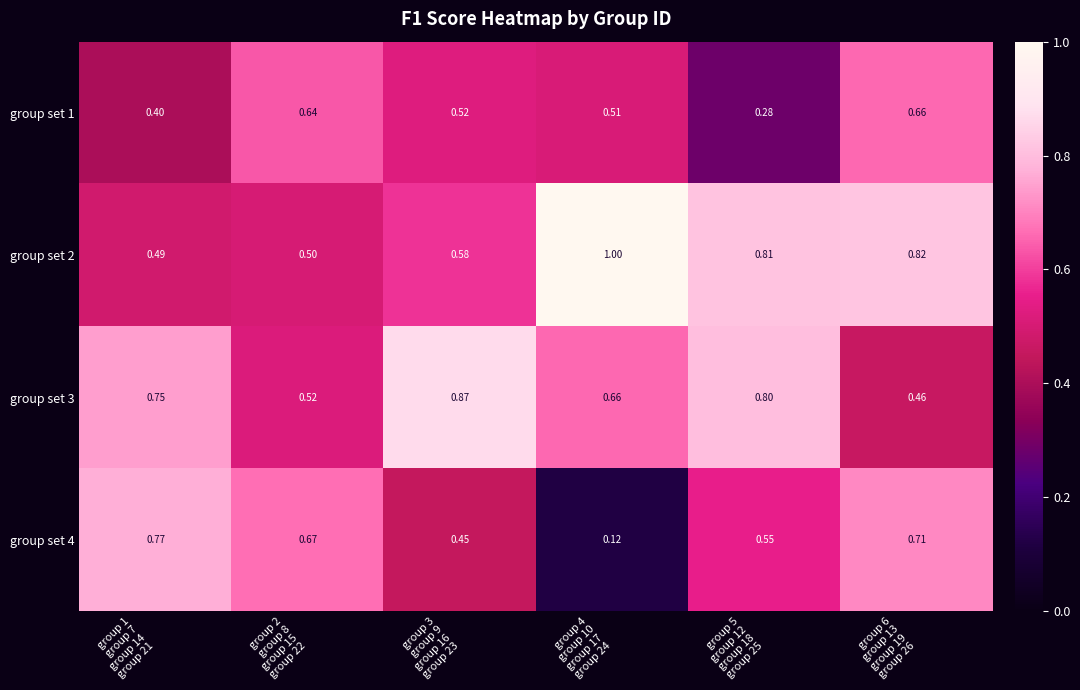

At how many categories does at least one series exceed 0?

6